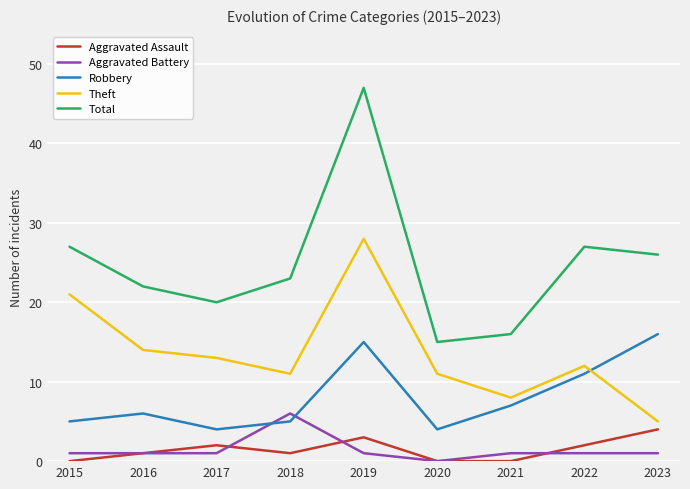

Rank the series by their maximum value, from lowest to highest.

Aggravated Assault, Aggravated Battery, Robbery, Theft, Total